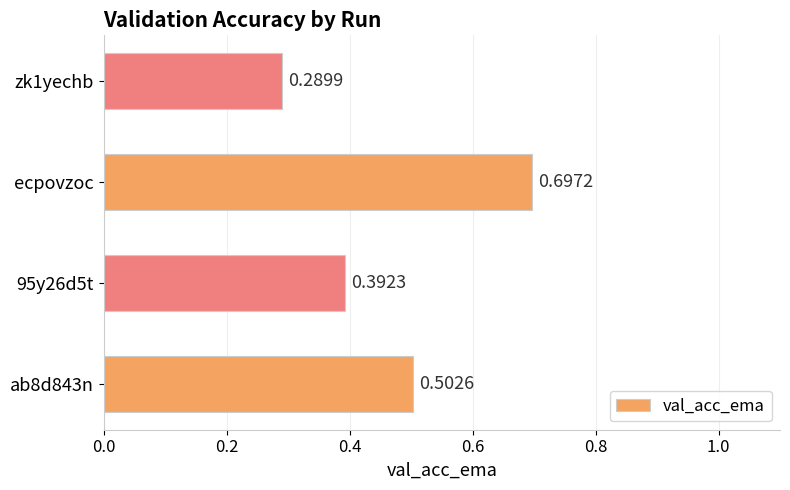

What is the greatest value displayed?

0.7